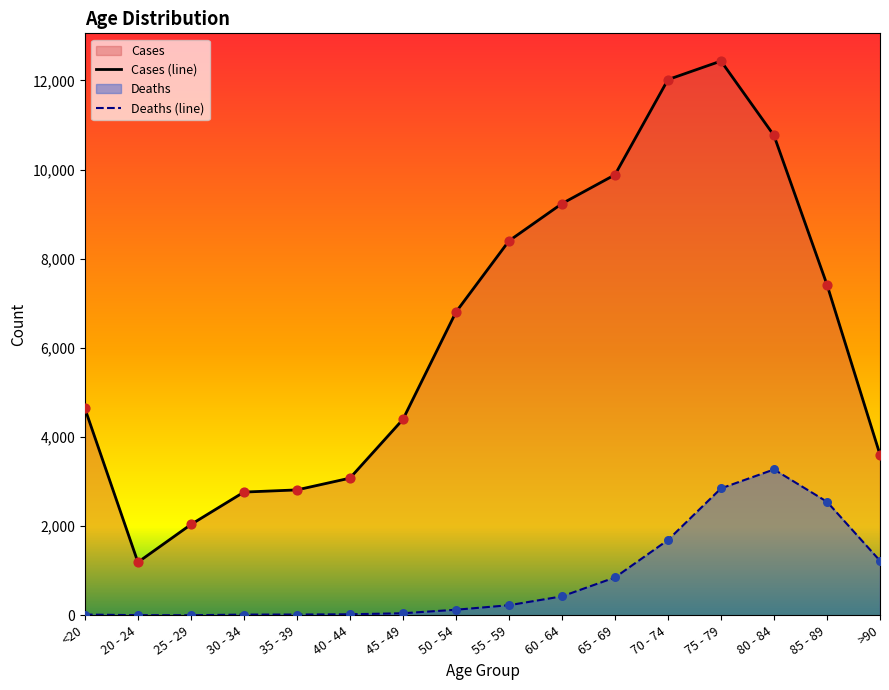

Which series reaches the minimum Y coordinate?

Deaths